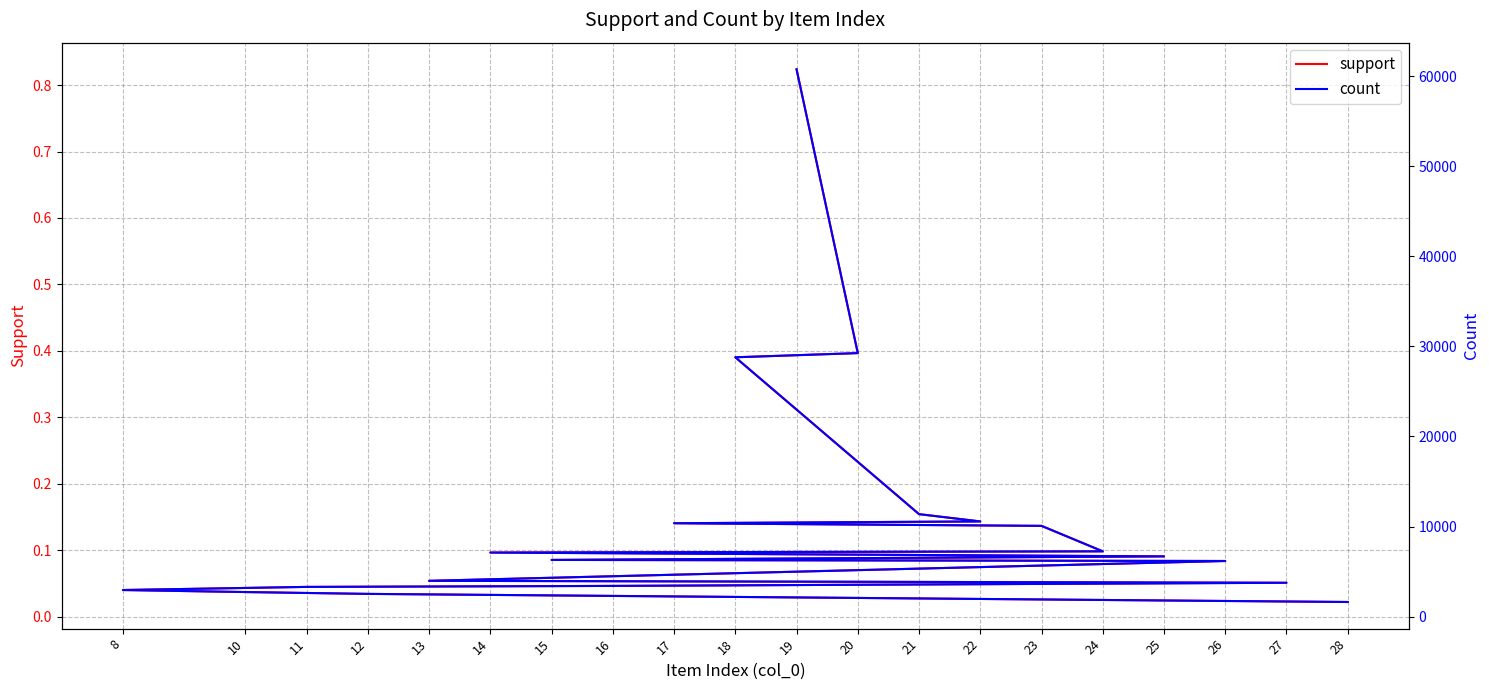

Is it true that support equals 0.1 at 16?

False